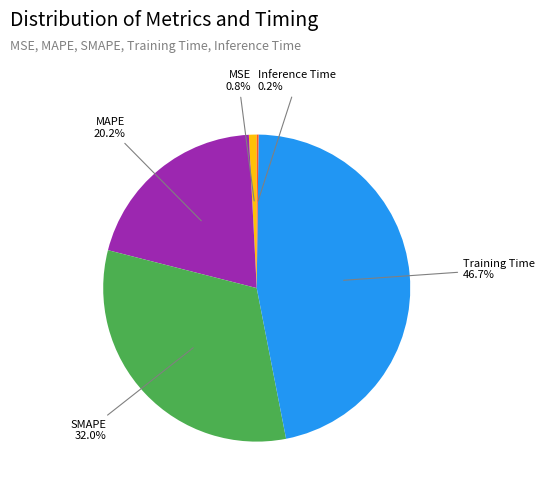

Does any single category account for the majority?

No